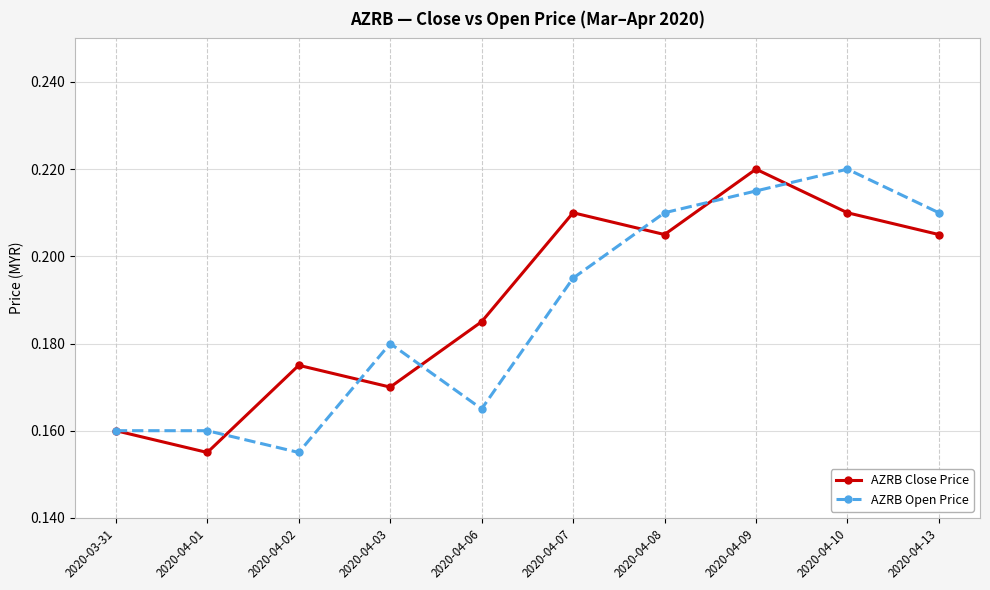

Between 2020-04-02 and 2020-04-09, which series saw the biggest shift?

AZRB Open Price